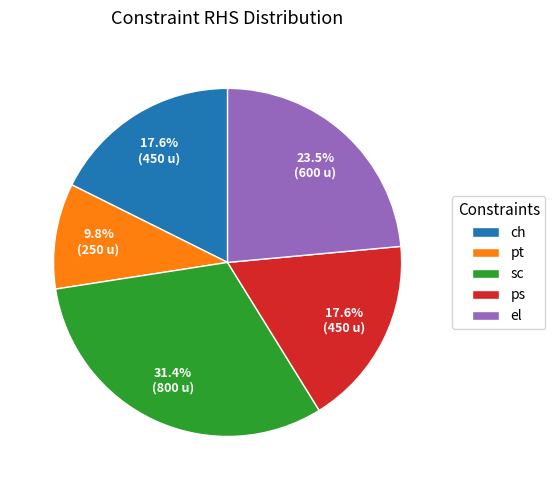

Does pt represent more than half of the total?

No